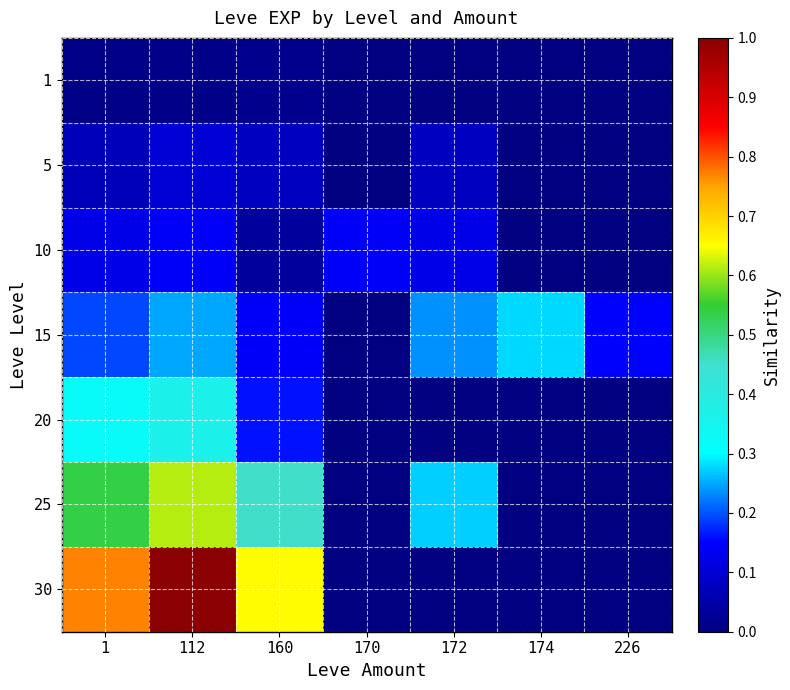

What is the maximum value shown in the chart?

1.0